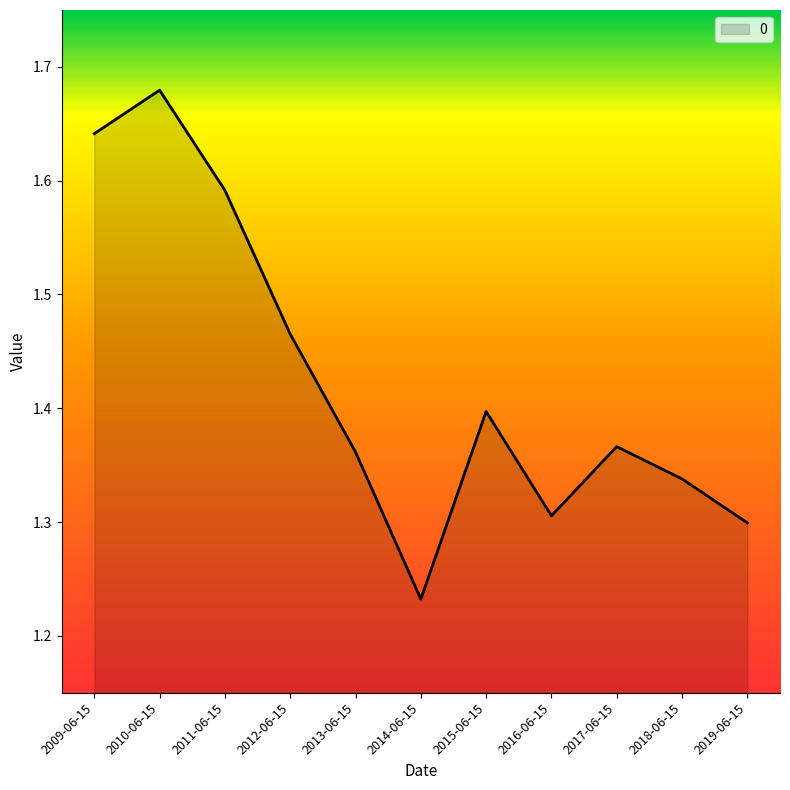

Is it true that the value at 2019-06-15 is 1.3?

True